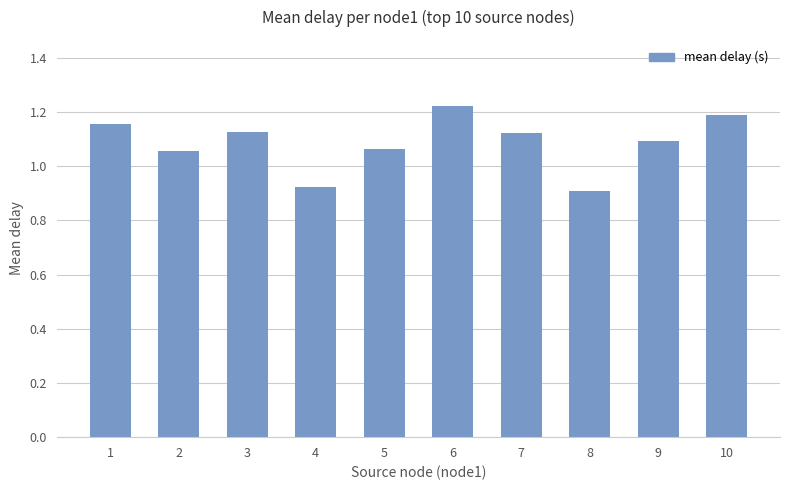

Which category has the highest value across all series?

6